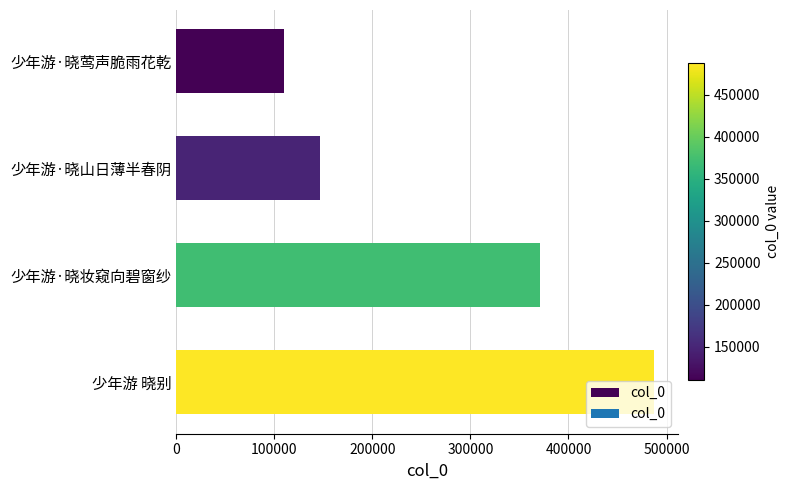

What is the difference between the second highest and second lowest values?

223807